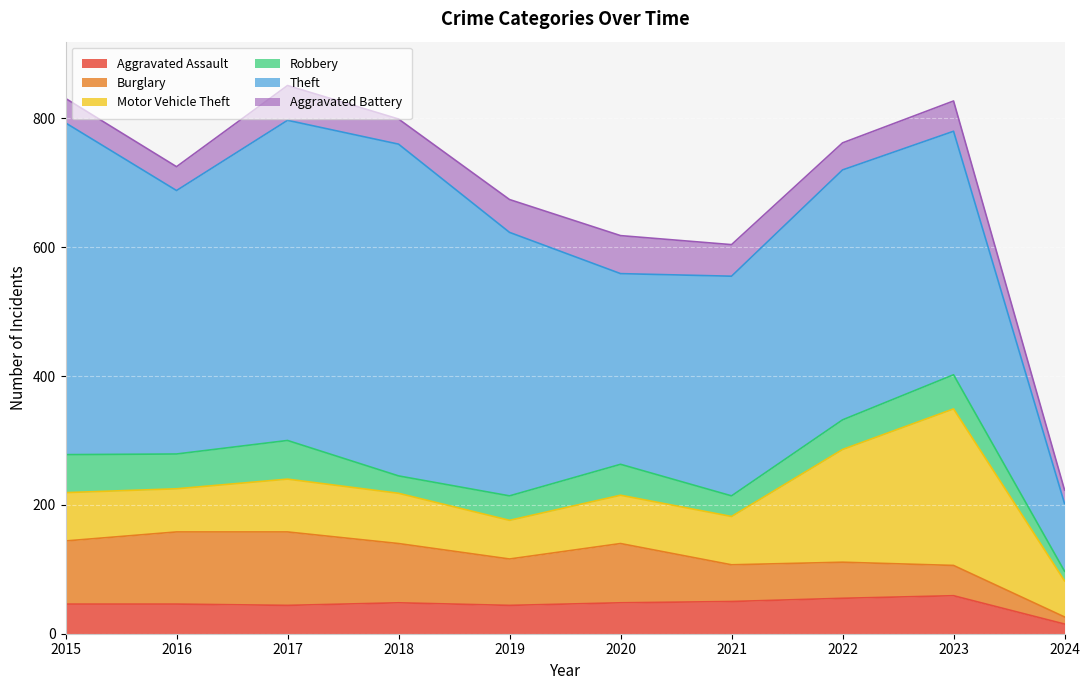

Reading left to right, what are all the values shown in this chart?

Aggravated Assault: 2015=46	2016=46	2017=44	2018=48	2019=44	2020=48	2021=50	2022=55	2023=59	2024=15
Burglary: 2015=98	2016=112	2017=114	2018=92	2019=72	2020=92	2021=57	2022=56	2023=47	2024=11
Motor Vehicle Theft: 2015=75	2016=67	2017=82	2018=78	2019=60	2020=75	2021=75	2022=175	2023=243	2024=56
Robbery: 2015=59	2016=54	2017=60	2018=27	2019=38	2020=48	2021=32	2022=46	2023=53	2024=15
Theft: 2015=515	2016=409	2017=497	2018=515	2019=409	2020=296	2021=341	2022=388	2023=378	2024=105
Aggravated Battery: 2015=38	2016=37	2017=54	2018=39	2019=51	2020=59	2021=49	2022=42	2023=47	2024=21